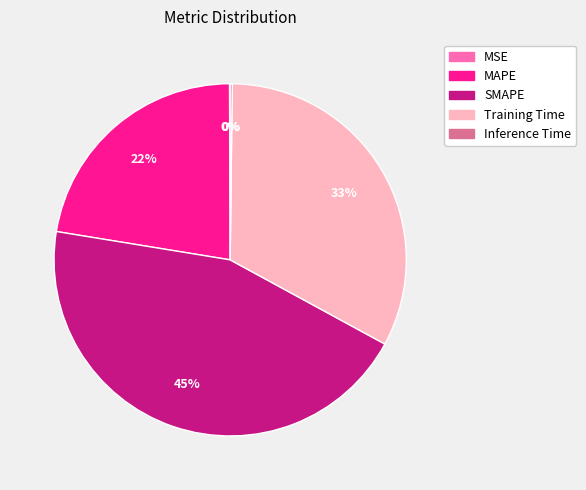

What is the largest slice in the pie chart?

SMAPE